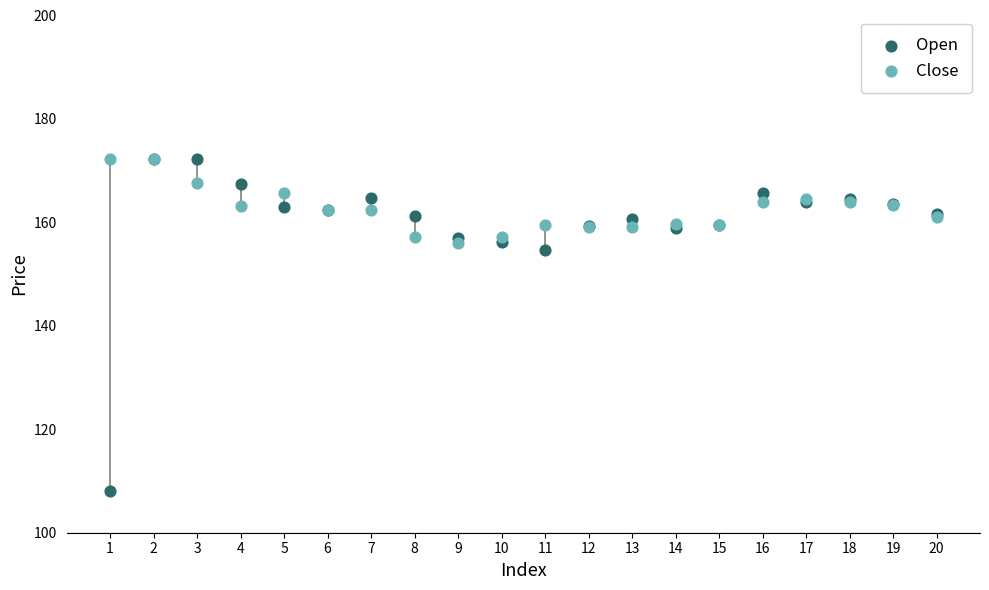

Across all series, what Y value is closest to 140?

154.6